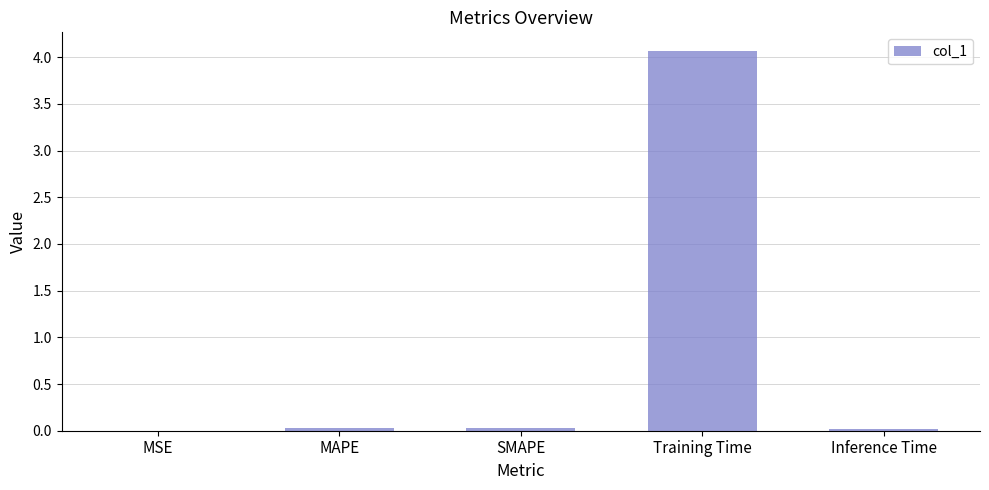

Which category has the highest value across all series?

Training Time